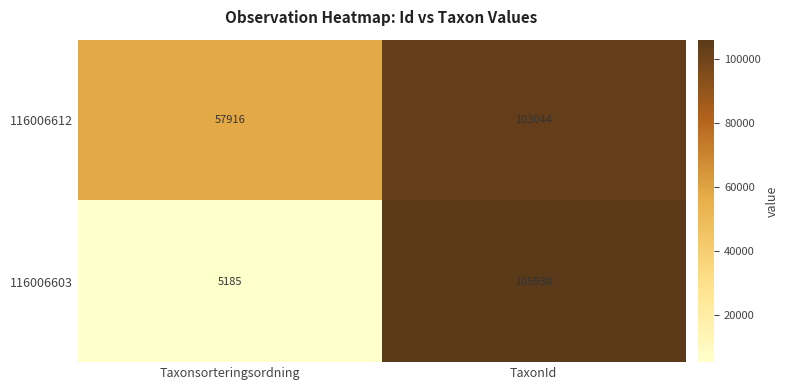

Rank the categories by 116006612 value from lowest to highest.

Taxonsorteringsordning, TaxonId